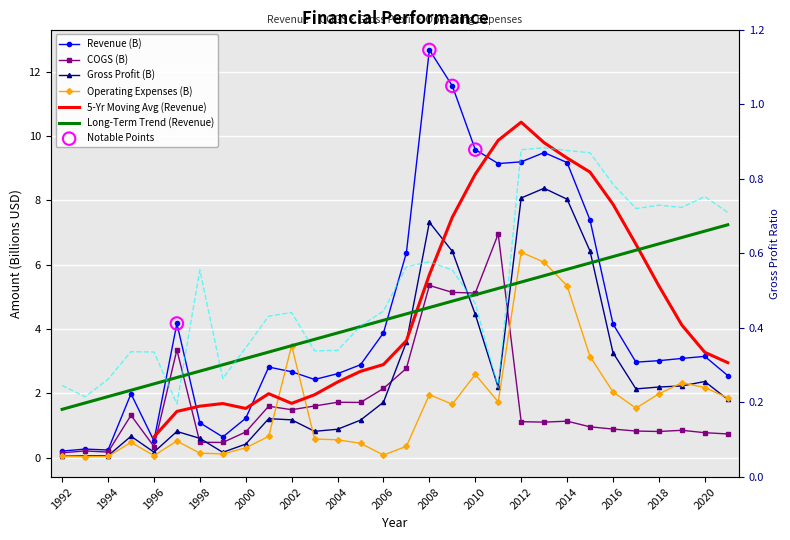

At which category is the sum across all series the highest?

2008